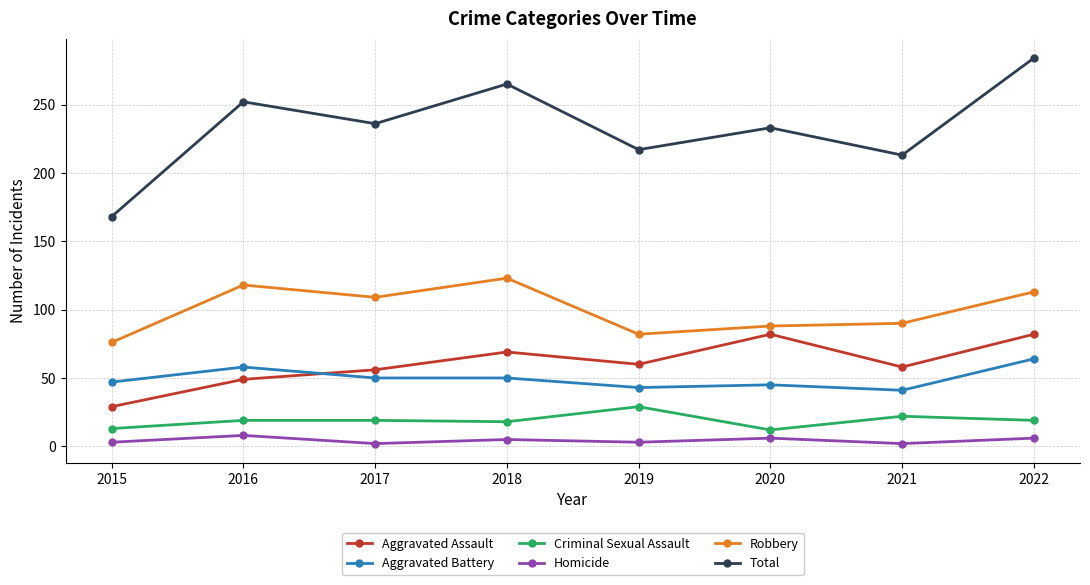

Is the value of Criminal Sexual Assault at 2016 greater than the value of Total at 2020?

No